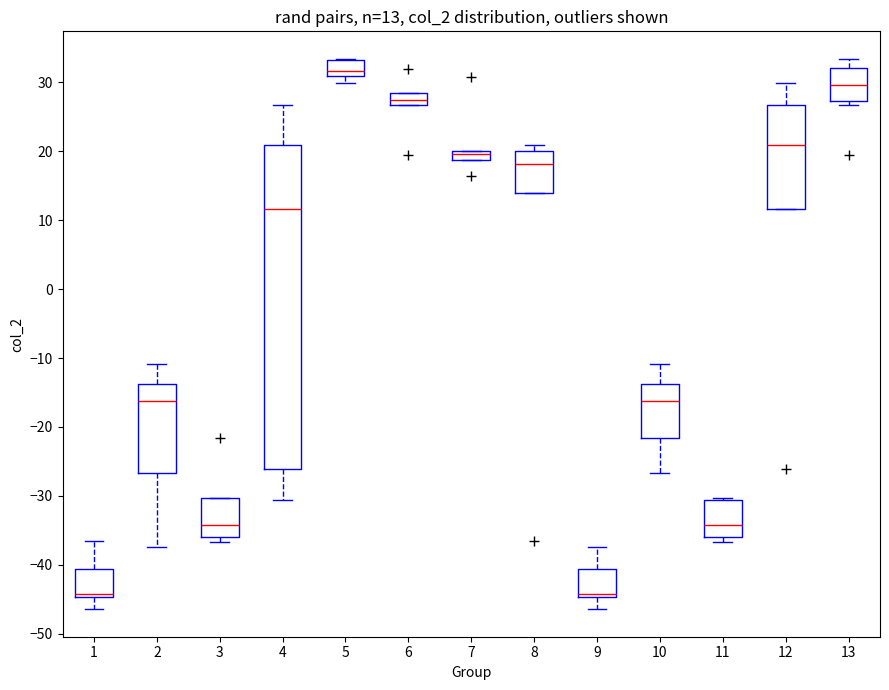

Comparing the boxes themselves (not the whiskers), which one is the tallest?

4